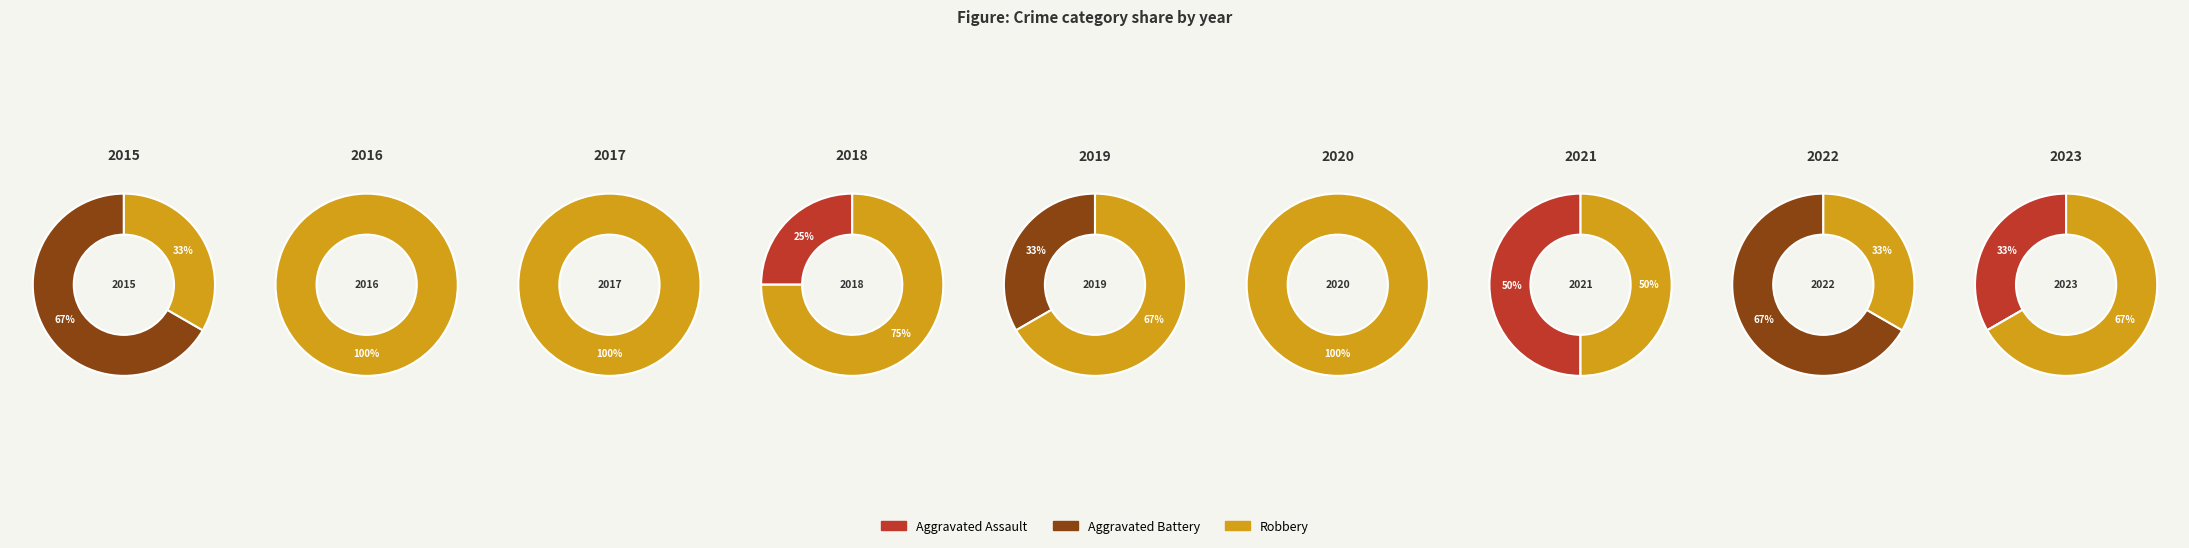

Does 4 represent more than half of the total?

No